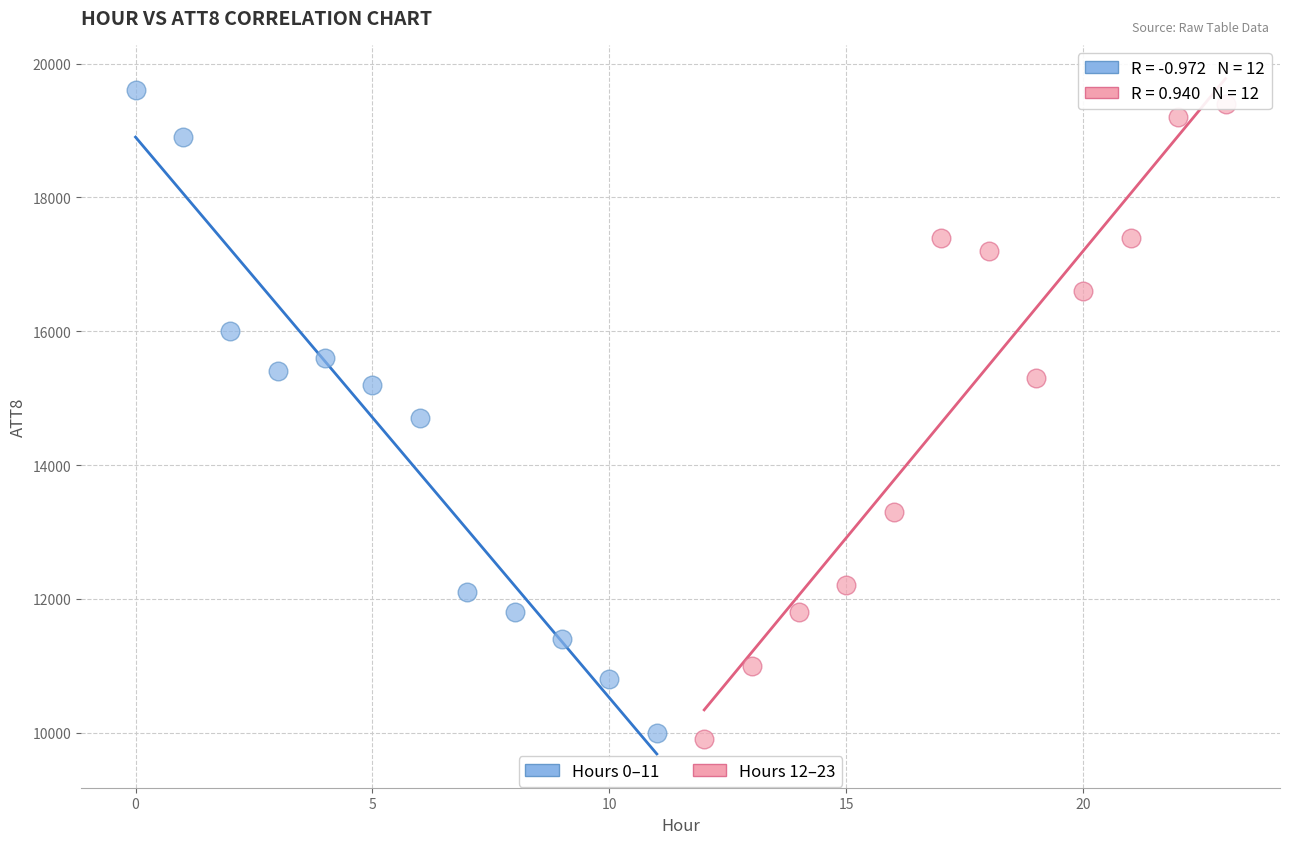

Which series reaches the minimum Y coordinate?

Hours 12–23